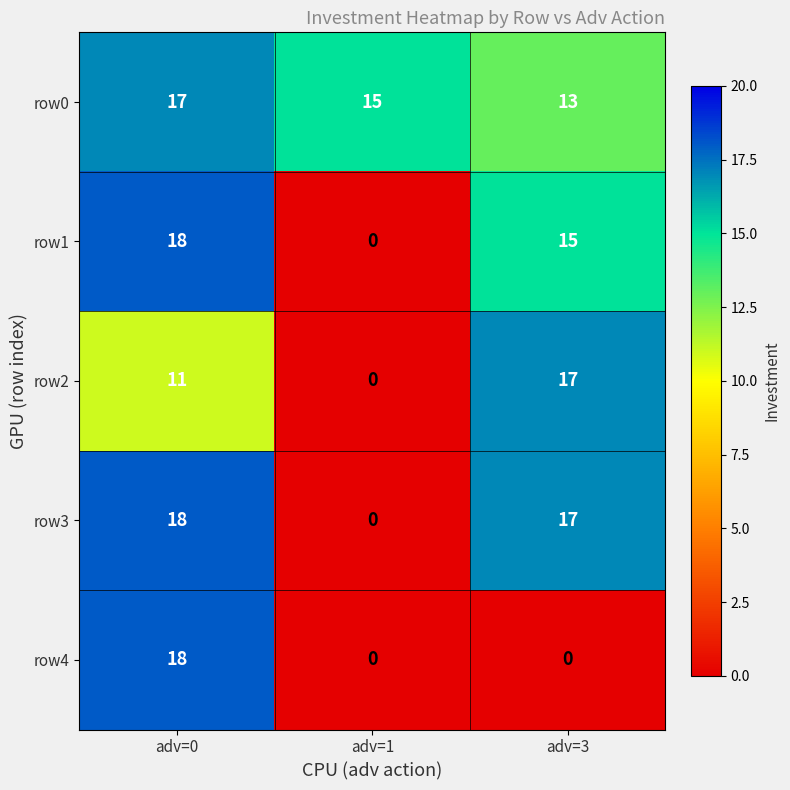

What is the greatest value displayed?

18